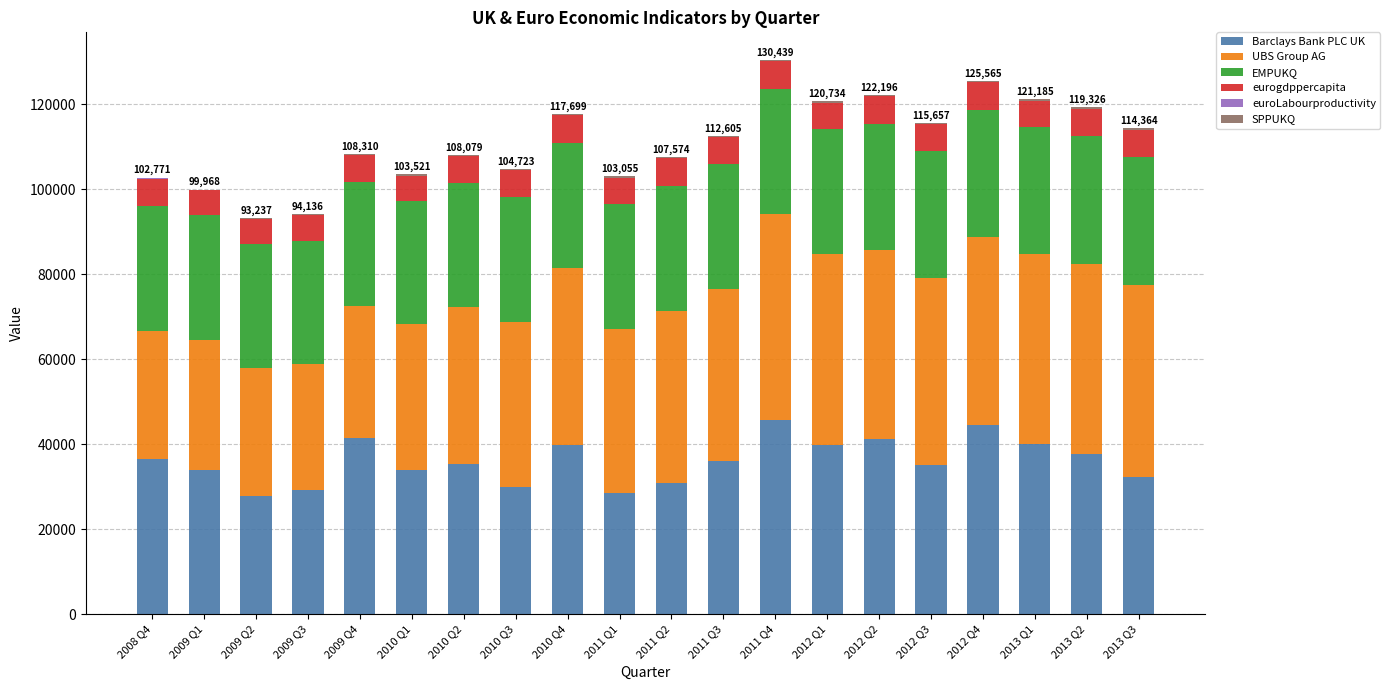

What is the sum of all Barclays Bank PLC UK values?

720174.6